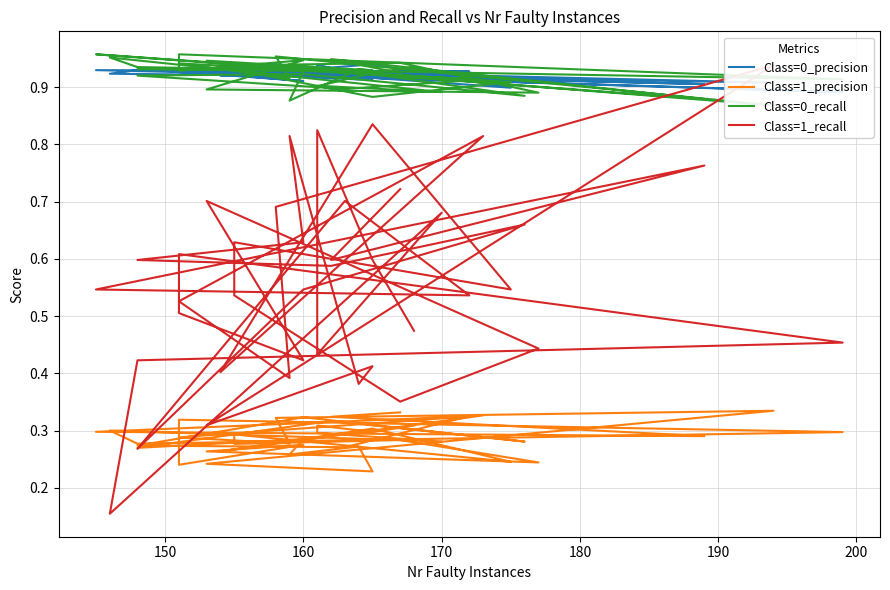

How many lines are shown in the chart?

4